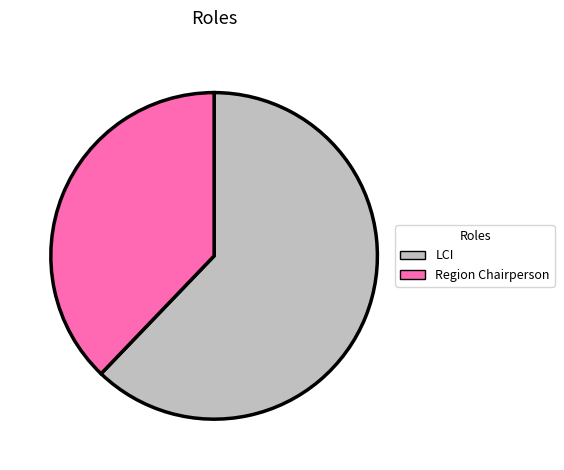

What is the ratio of the value at LCI to the value at Region Chairperson?

1.6